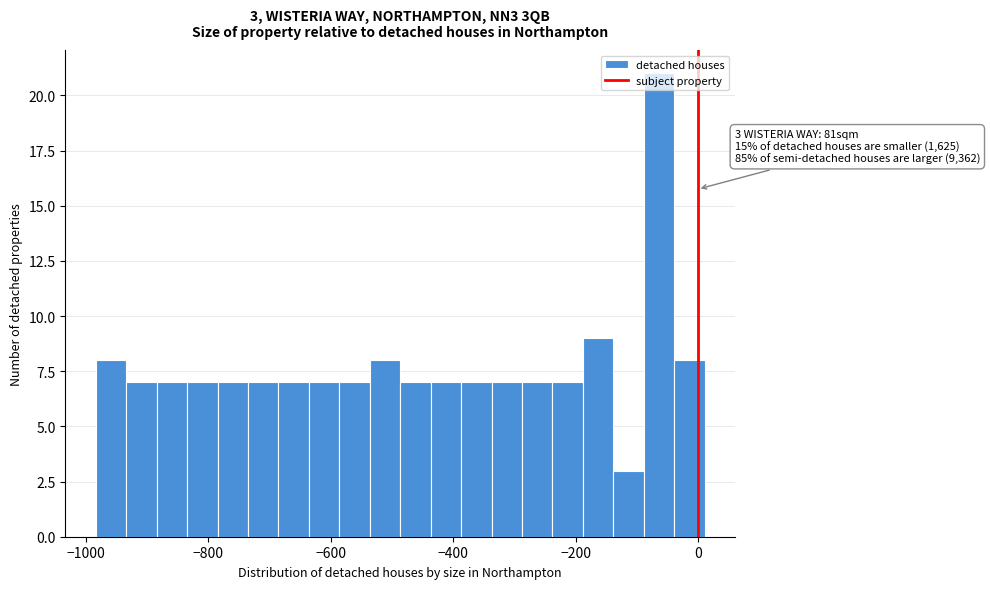

Read against the x-axis, roughly where is the centre of the tallest bar?

-60